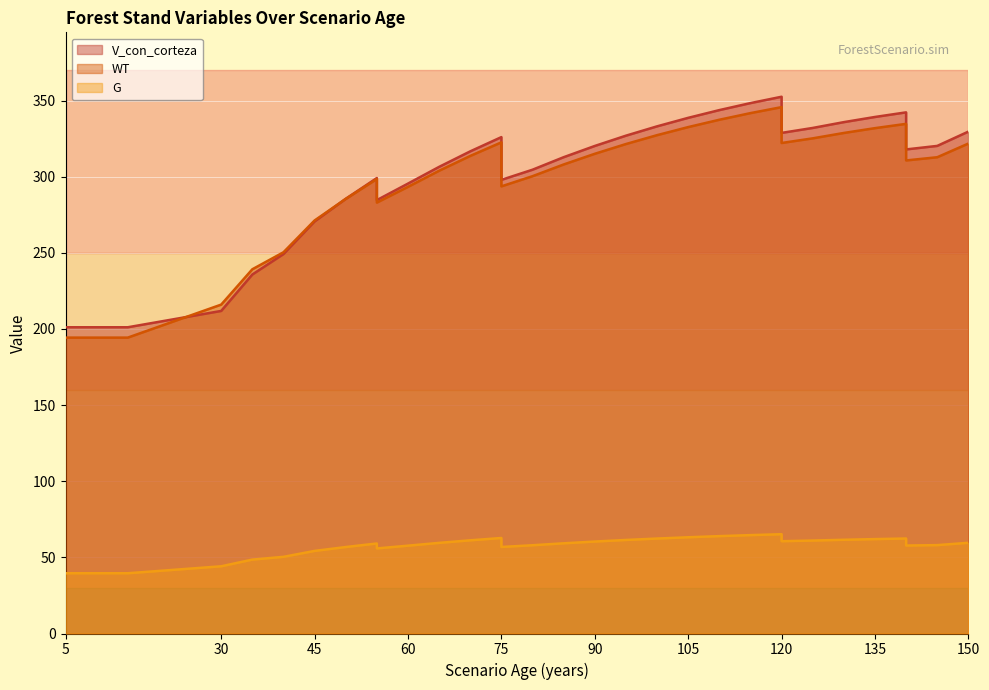

Which has a higher value, 40 or 145?

145